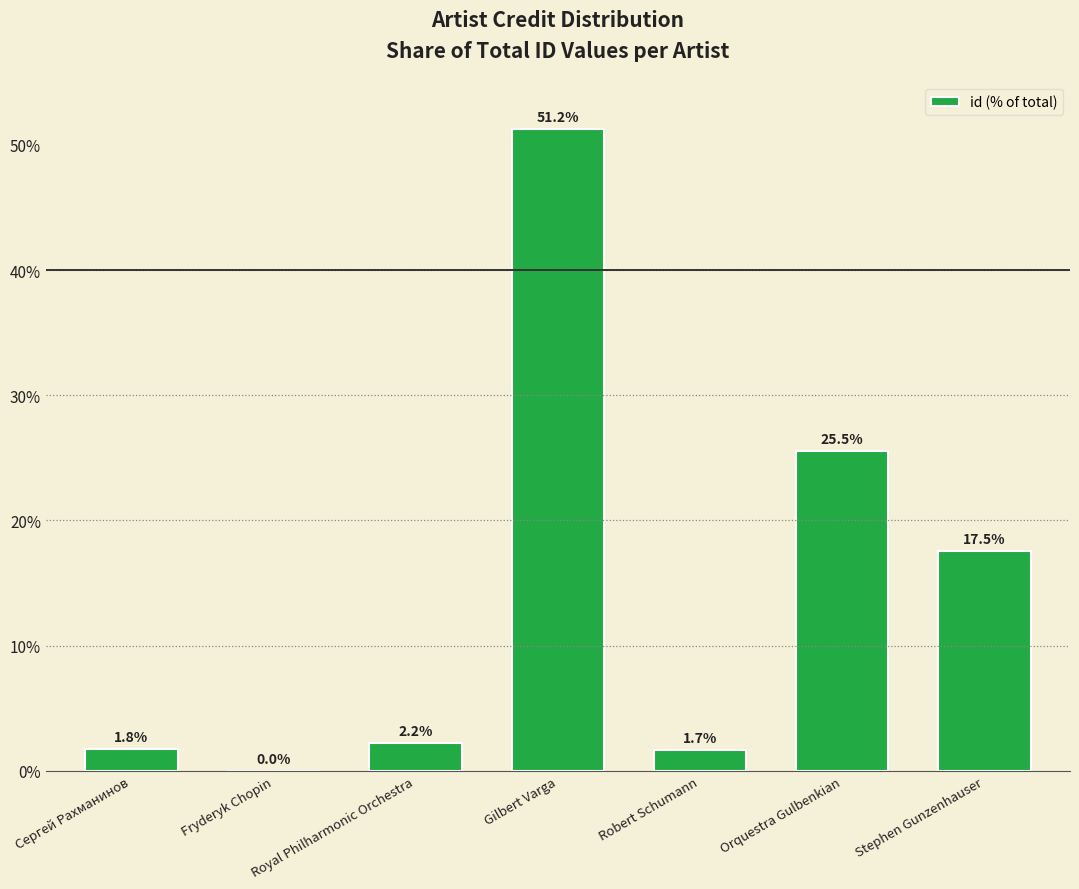

Are the bars grouped side by side (vs. stacked)?

No